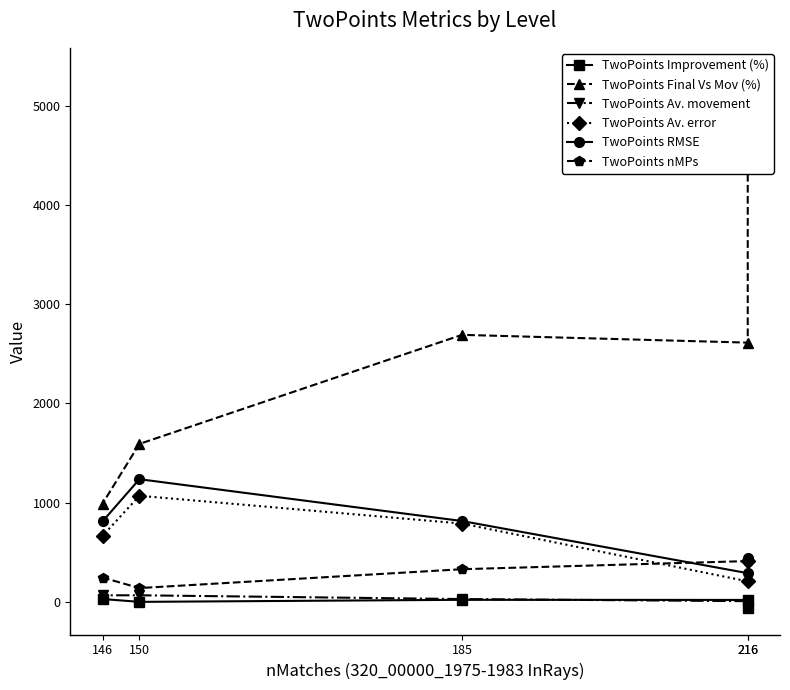

Is the value of TwoPoints Av. movement at 216 greater than the value of TwoPoints Final Vs Mov (%) at 146?

No